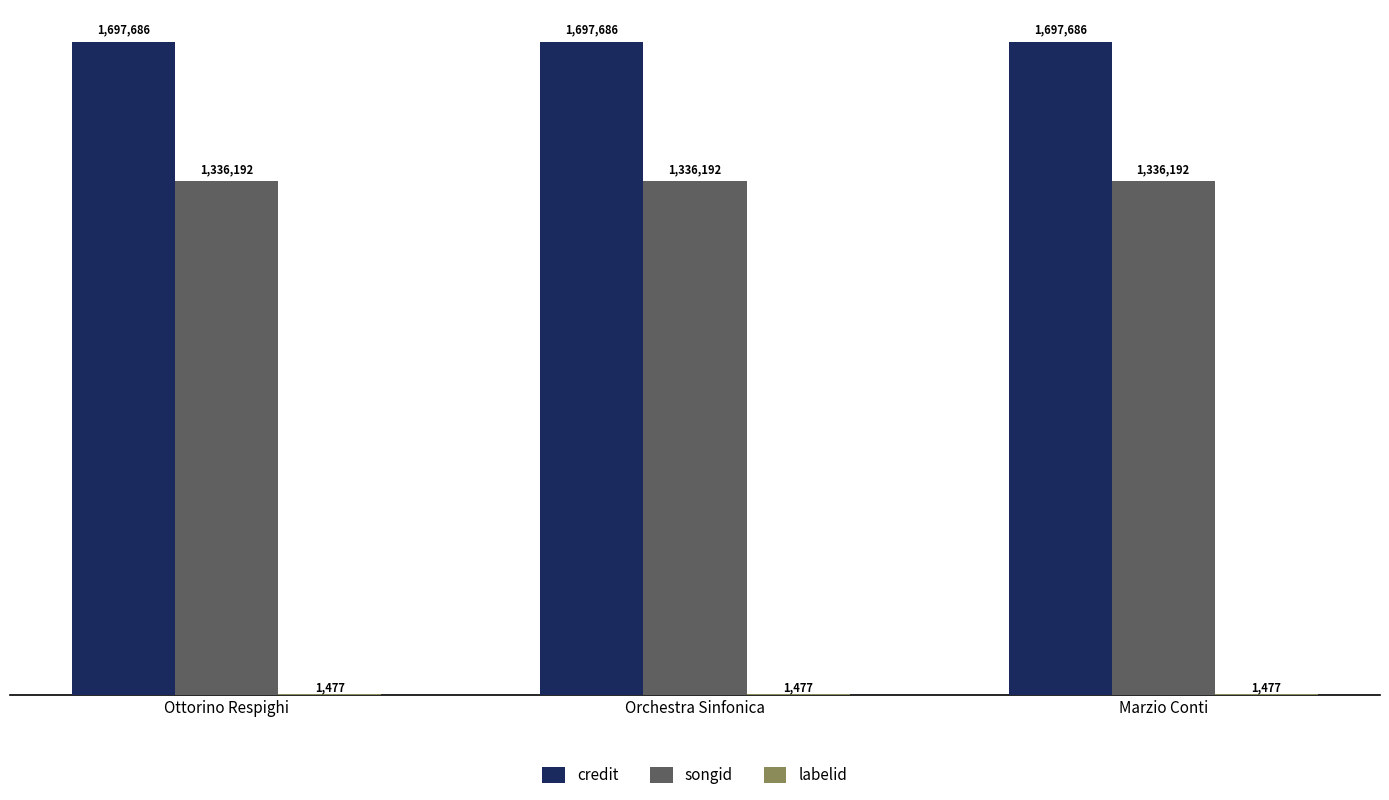

Does the chart contain stacked bars?

No